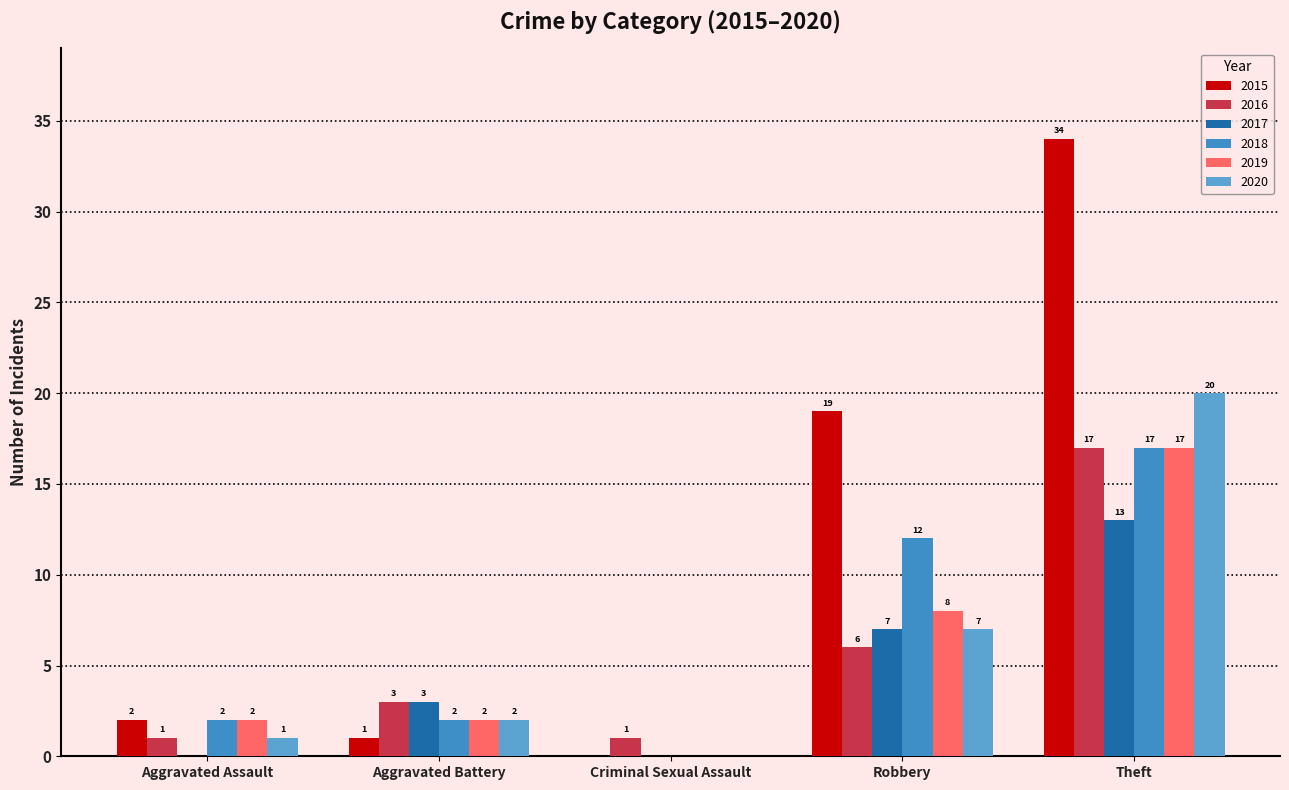

Which series changed the most between Aggravated Battery and Criminal Sexual Assault?

2017